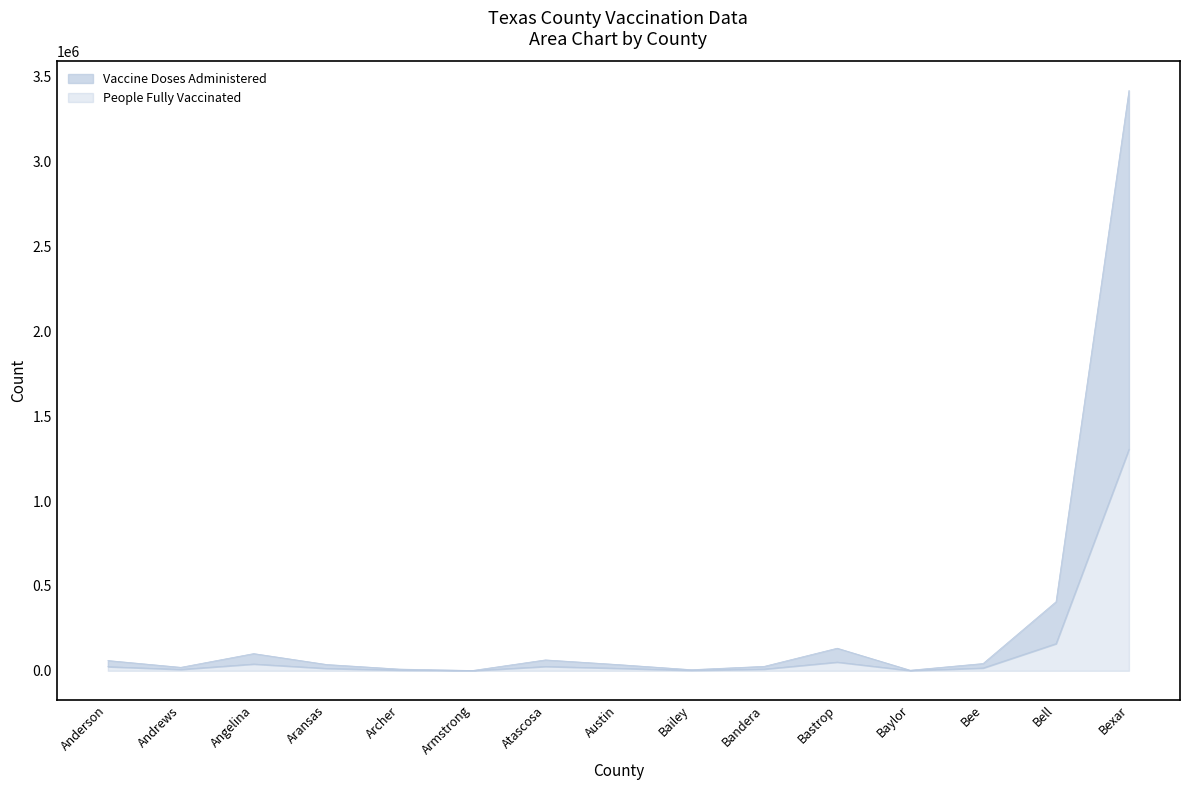

What is the total value across all series at Bell?

406940